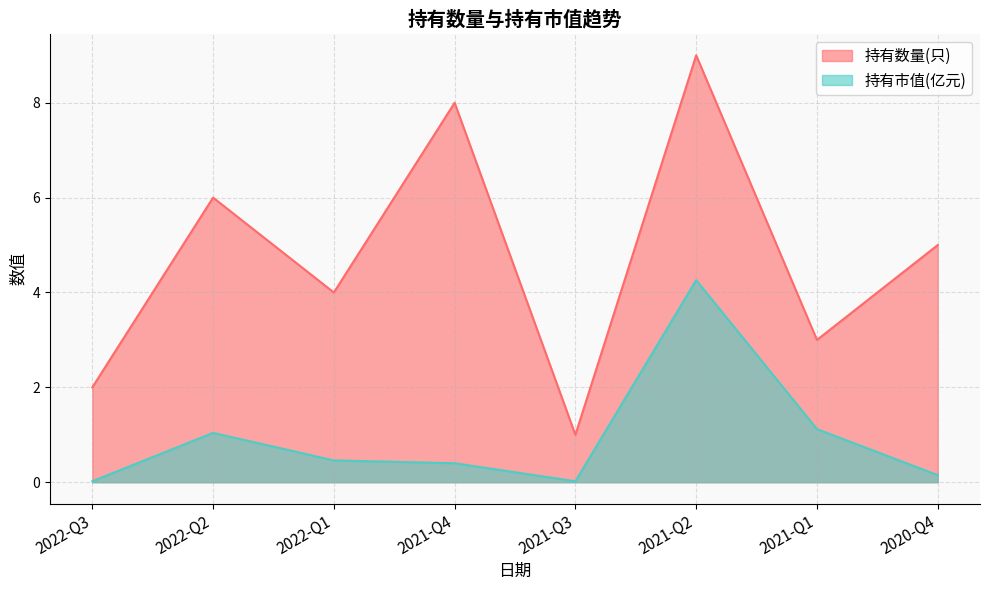

What is the difference between the highest and lowest values at 2022-Q1?

3.5